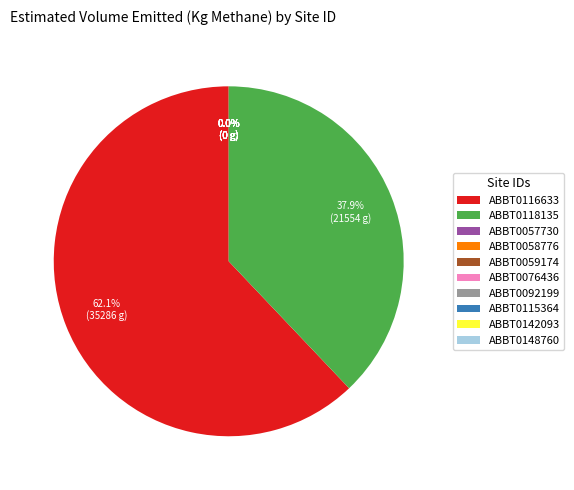

Which category has the smallest portion of the pie?

ABBT0057730